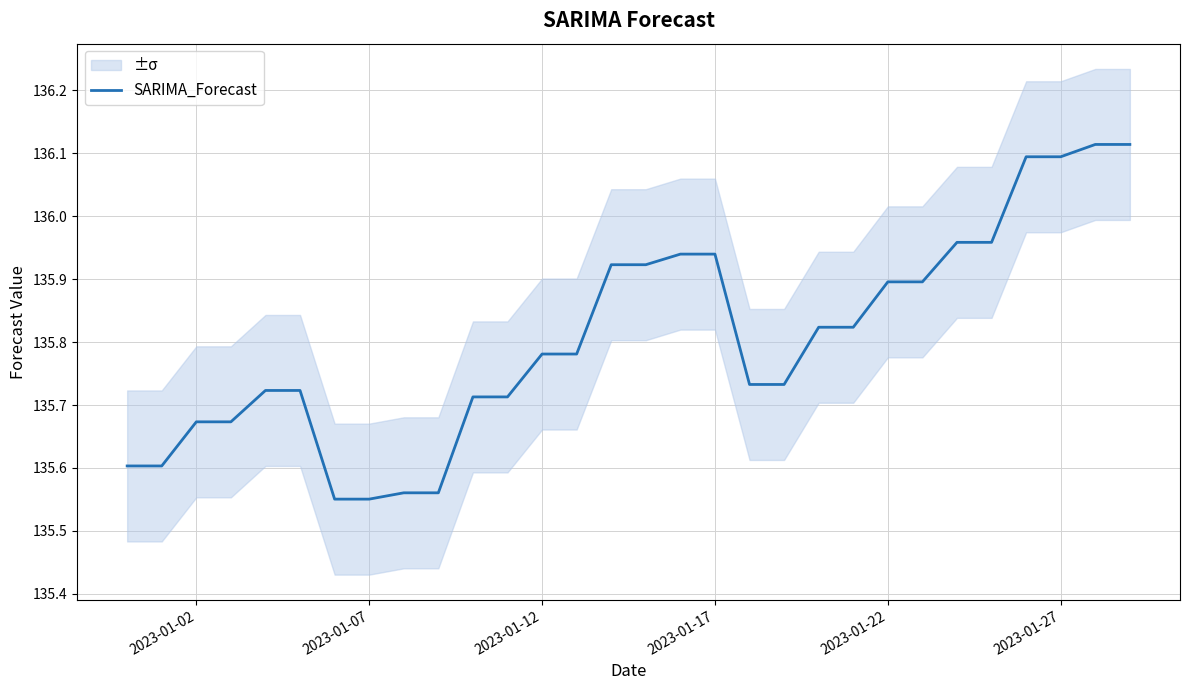

Is it true that SARIMA_Forecast equals 46.2 at 2023-01-17?

False